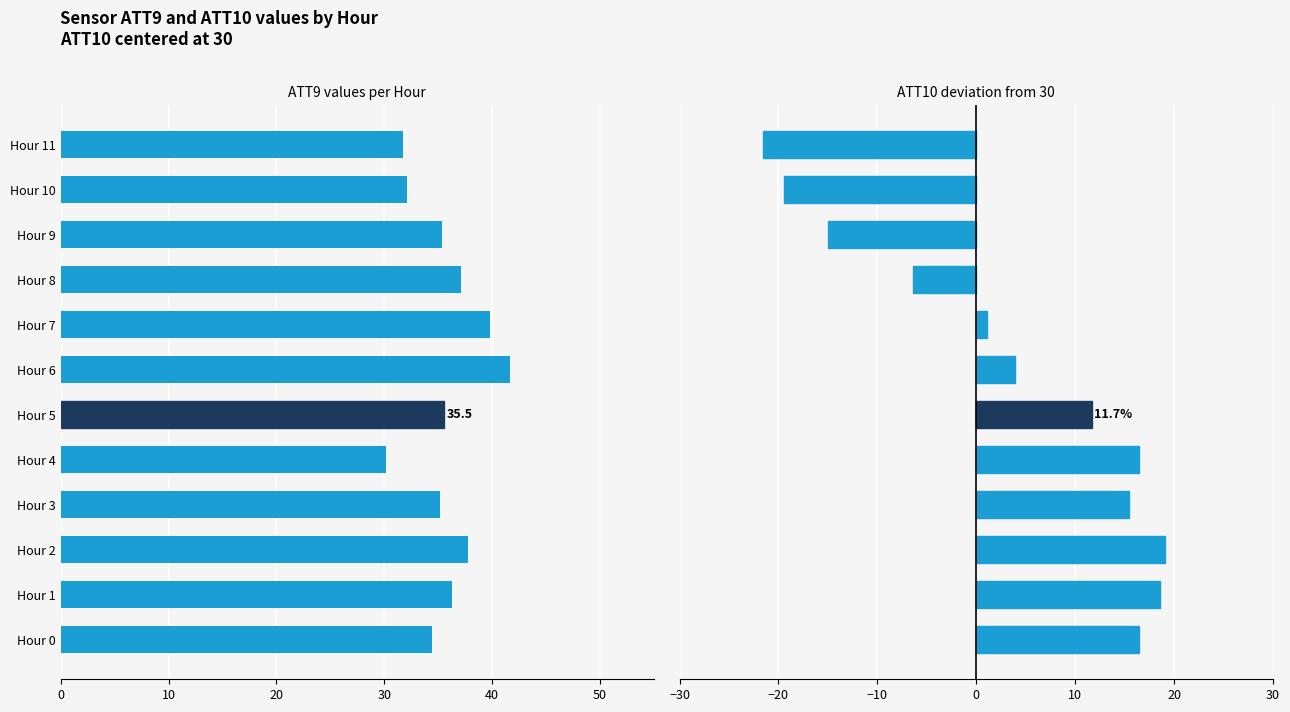

How many positive values does the ATT10 series have?

8